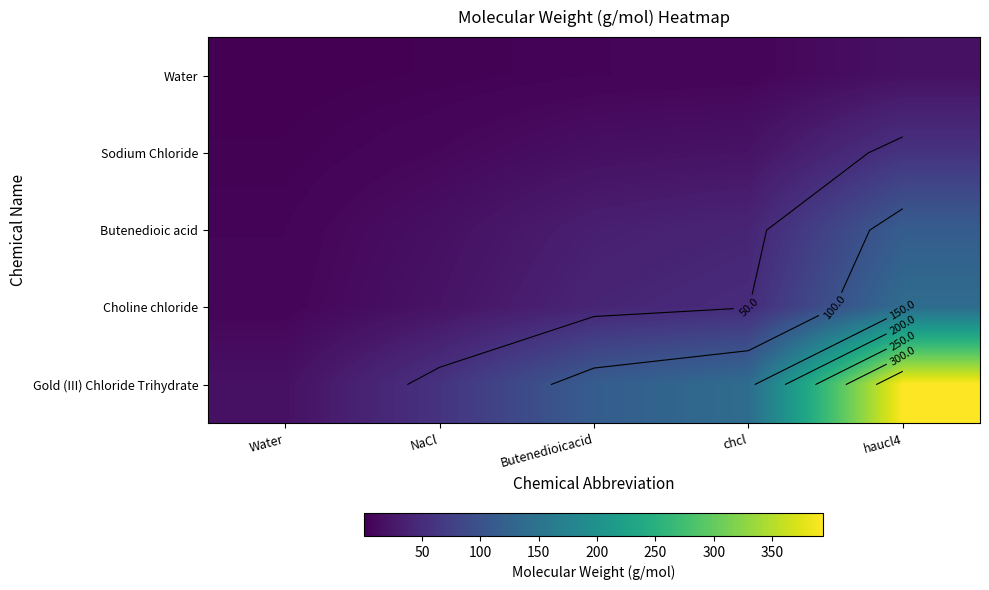

The value of Butenedioic acid at chcl is 54.2. True or false?

False